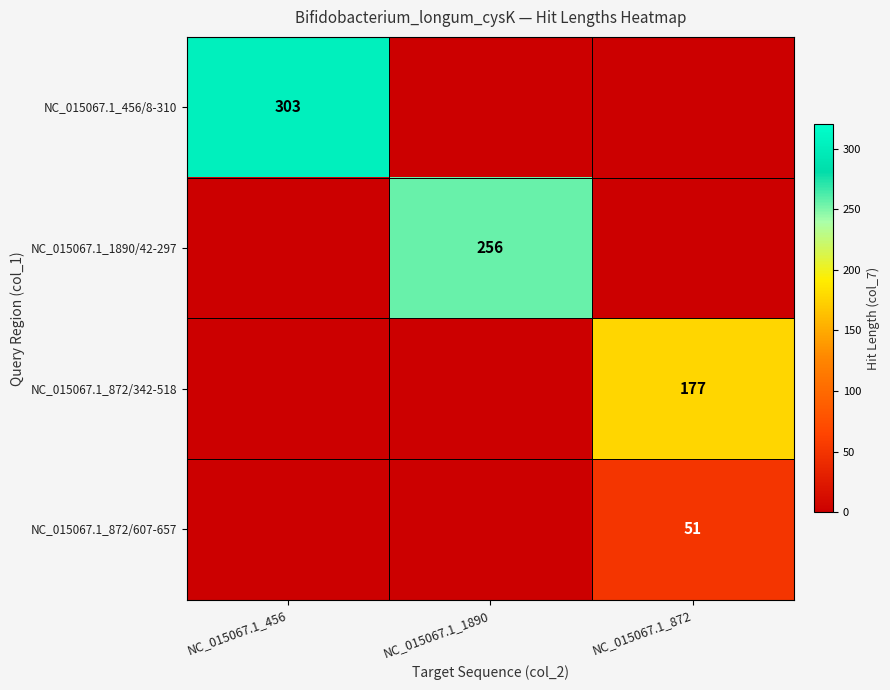

The NC_015067.1_872/607-657 series shows 30 at NC_015067.1_872. True or false?

False